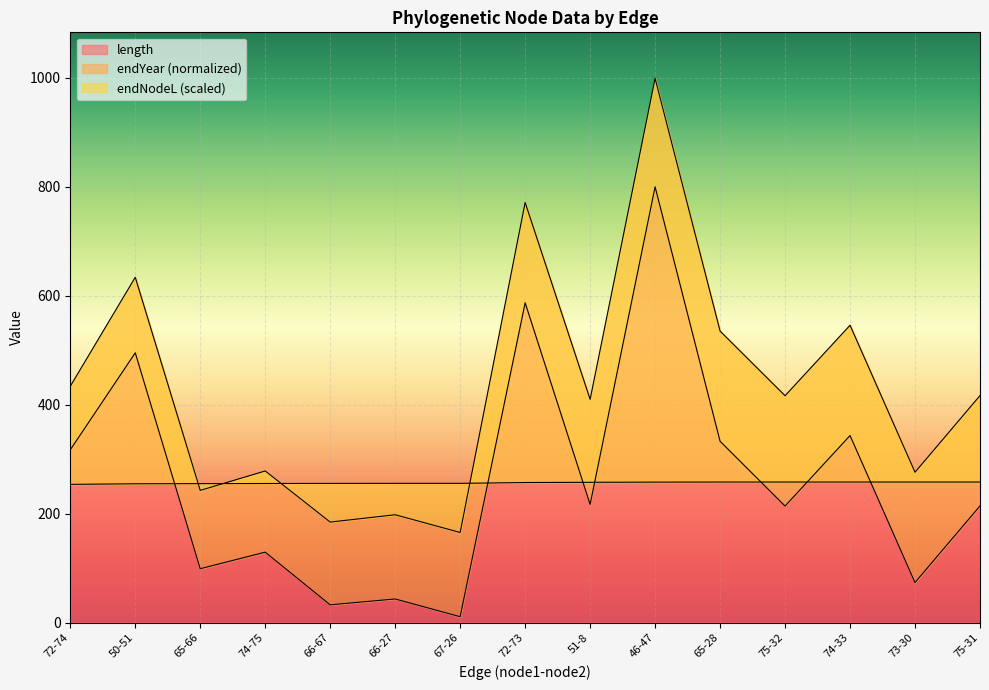

At which category is the sum across all series the highest?

46-47